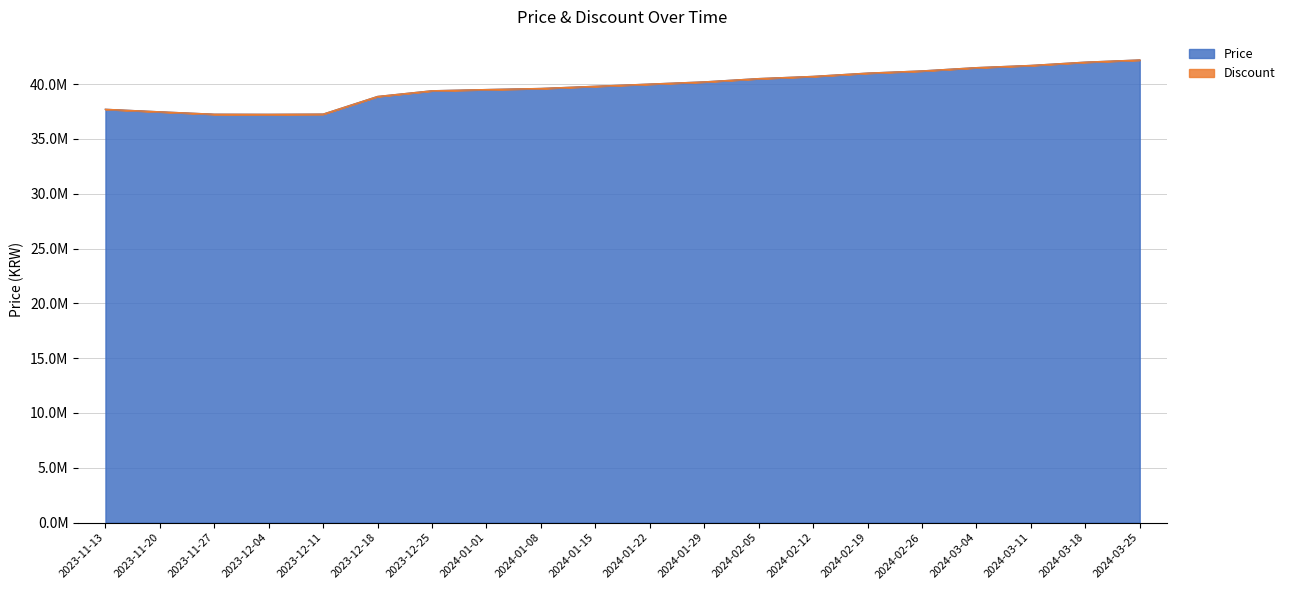

What is the ratio of the value at 2023-12-25 to the value at 2023-11-27?

1.1